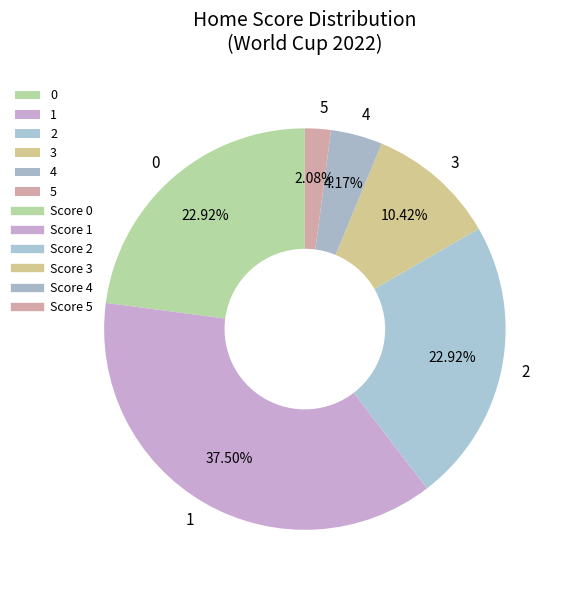

To the nearest percent, what is the combined percentage of 5 and 0?

25%